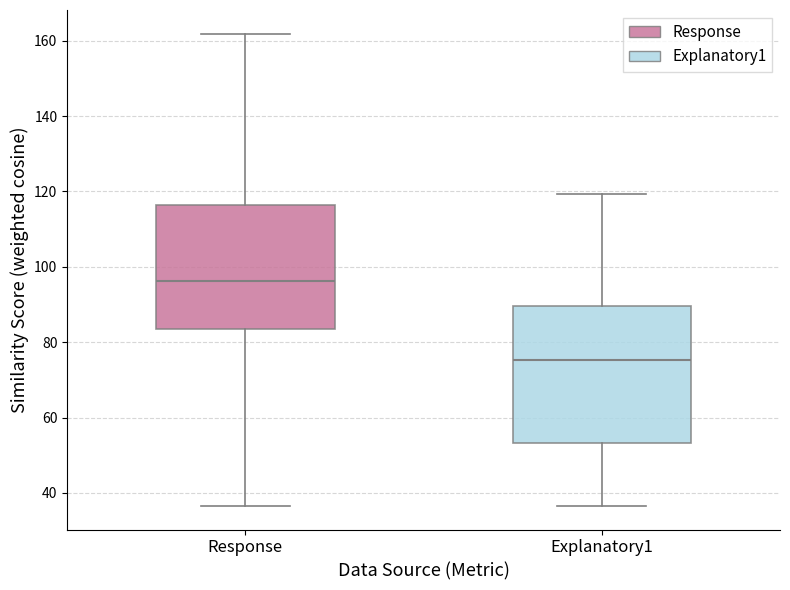

Where is the upper edge of the box for Response on the y-axis? The values are not printed on the chart, so give them approximately, as read against the axis.

116